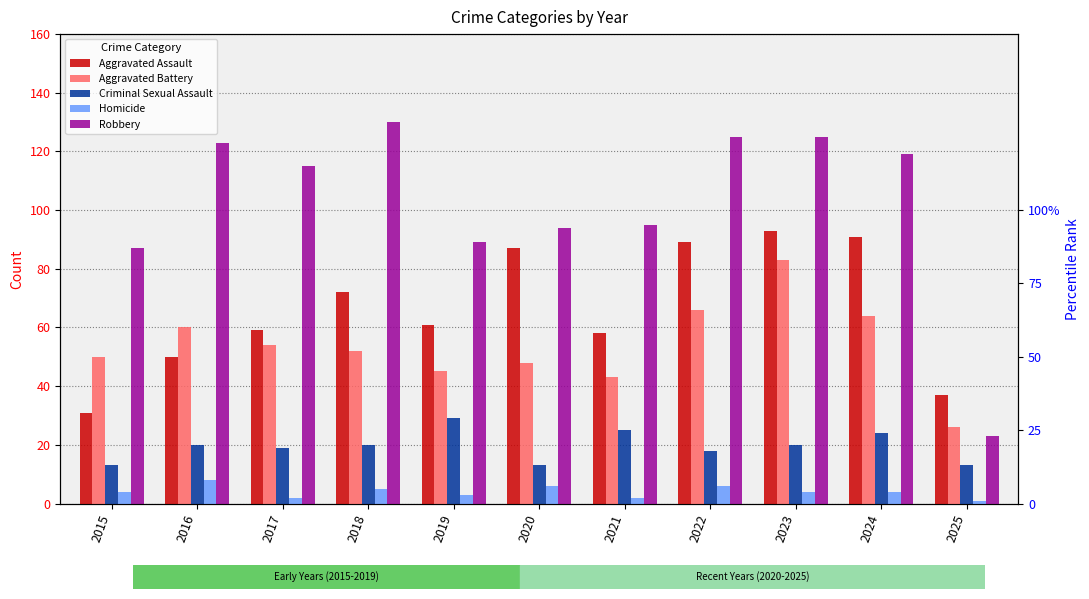

Where does the Aggravated Assault series first go above 61?

2018